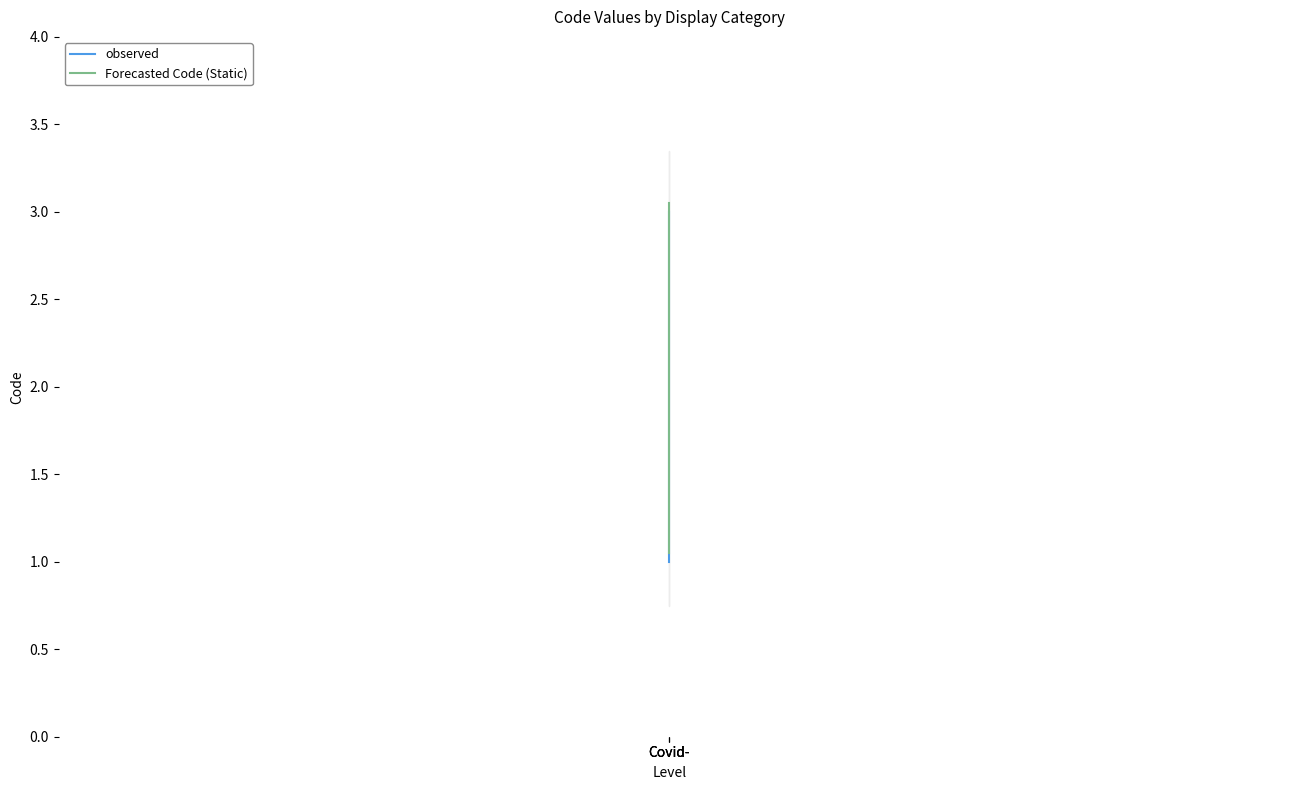

List the series in order of their peak value, lowest first.

observed, Forecasted Code (Static)